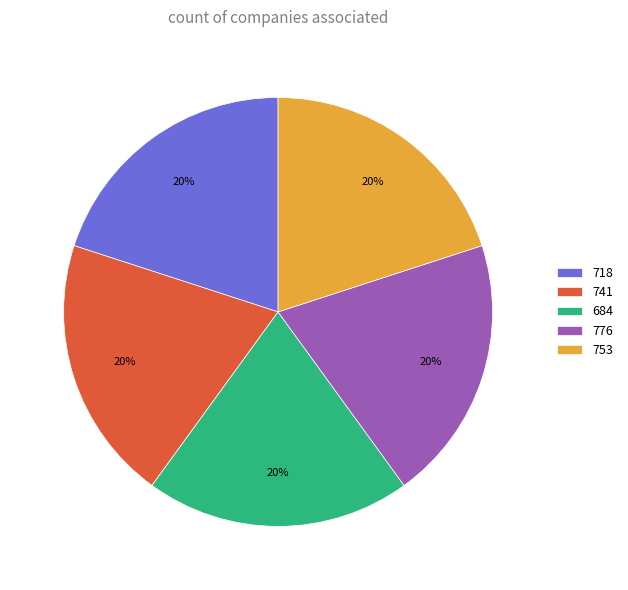

Is 776 the majority of the pie?

No